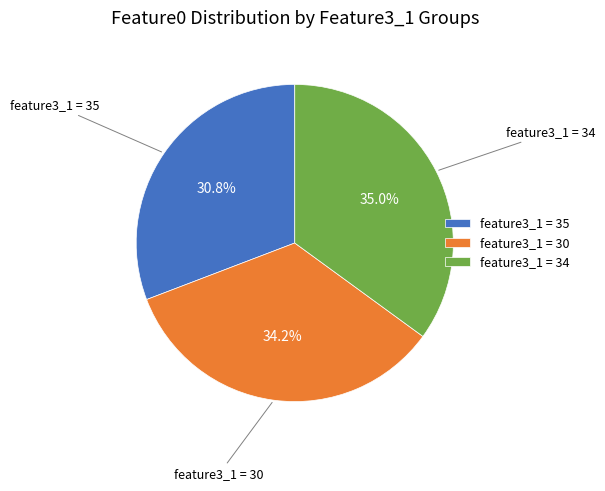

Which category has the smallest portion of the pie?

feature3_1 = 35